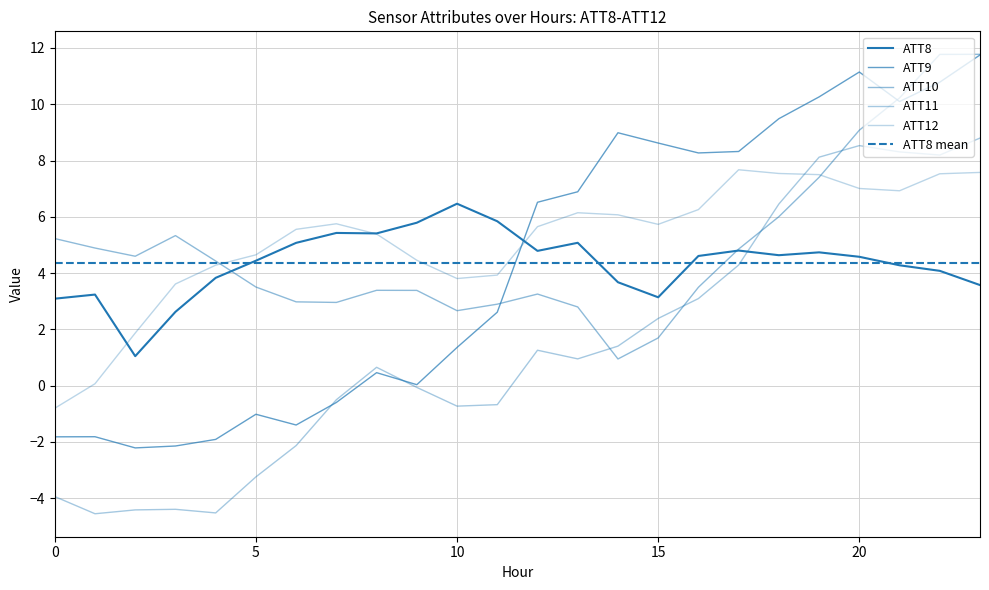

Is this an area chart (filled region under the line)?

No